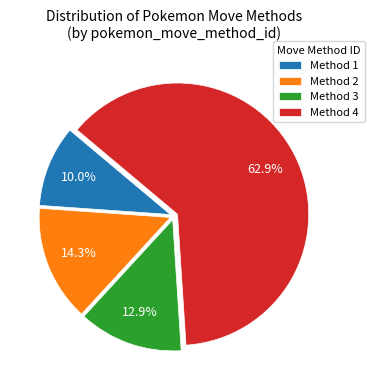

Rank the categories by value from lowest to highest.

Method 1, Method 3, Method 2, Method 4